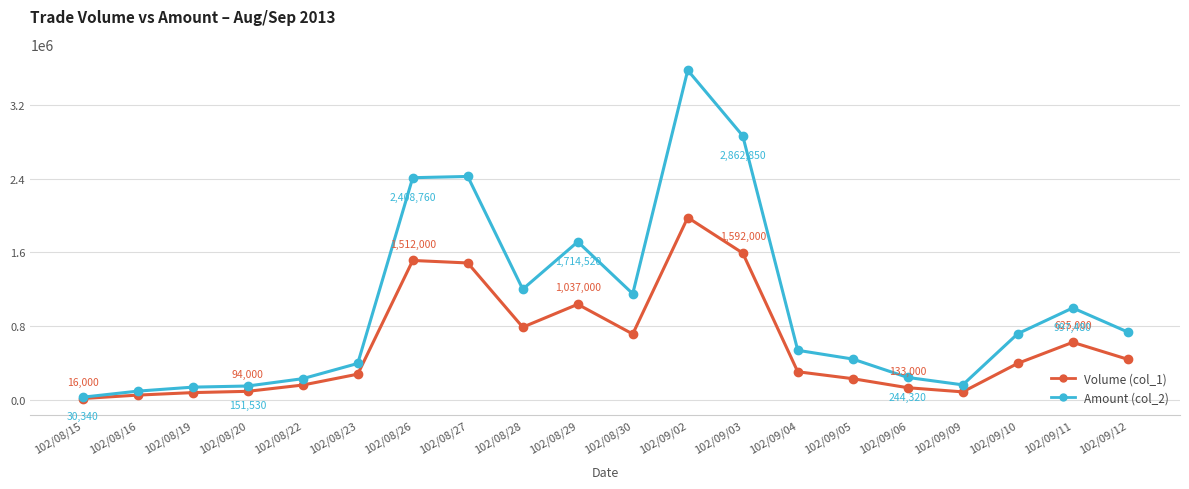

Which series has the largest total across all categories?

Amount (col_2)